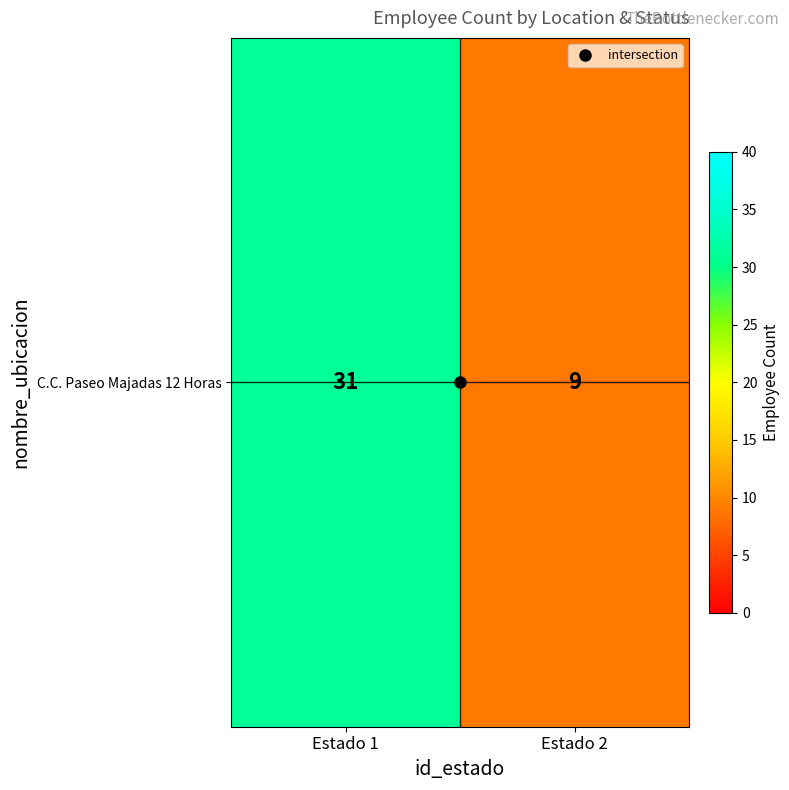

What is the greatest value displayed?

31